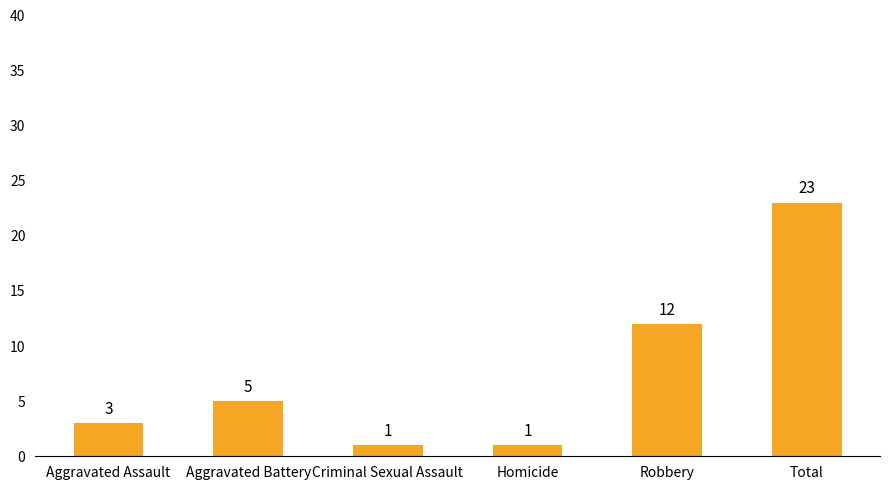

Reading left to right, extract all data points from this chart.

Aggravated Assault=3	Aggravated Battery=5	Criminal Sexual Assault=1	Homicide=1	Robbery=12	Total=23